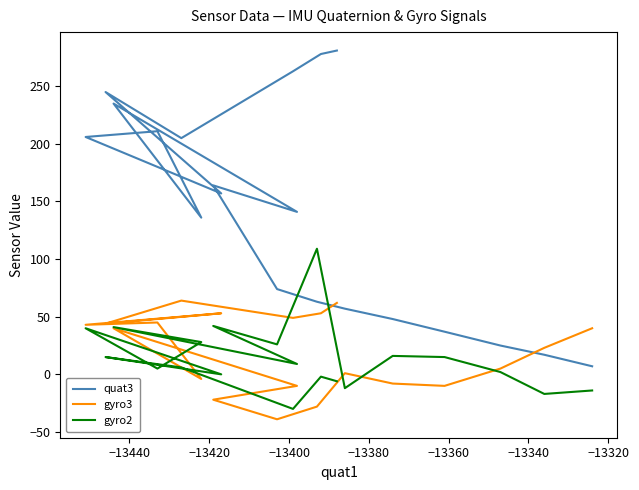

Is the value of gyro3 at −13440 greater than the value of gyro2 at 12?

Yes